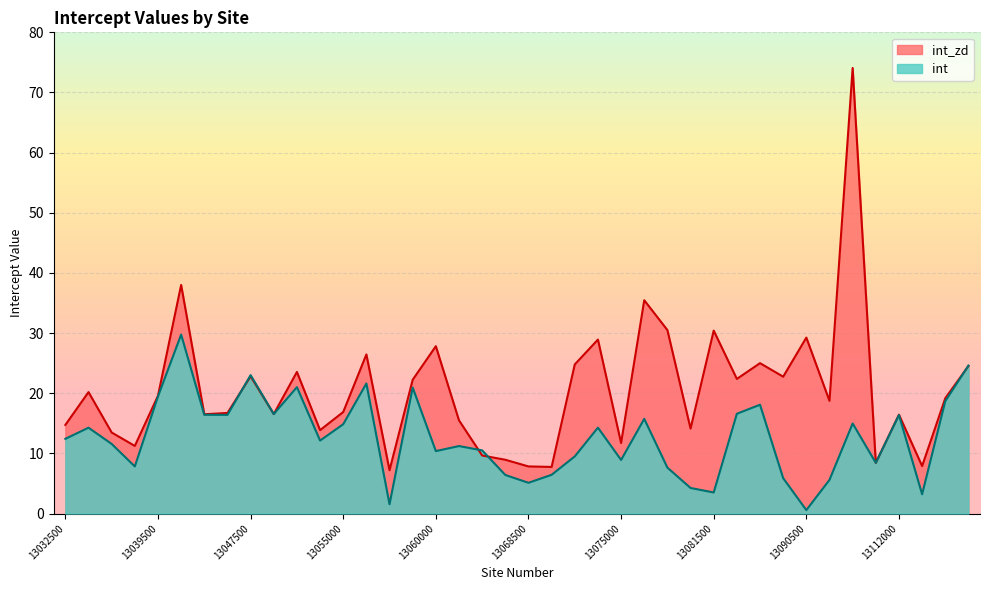

True or false: int has more than 0 interior local peaks.

True